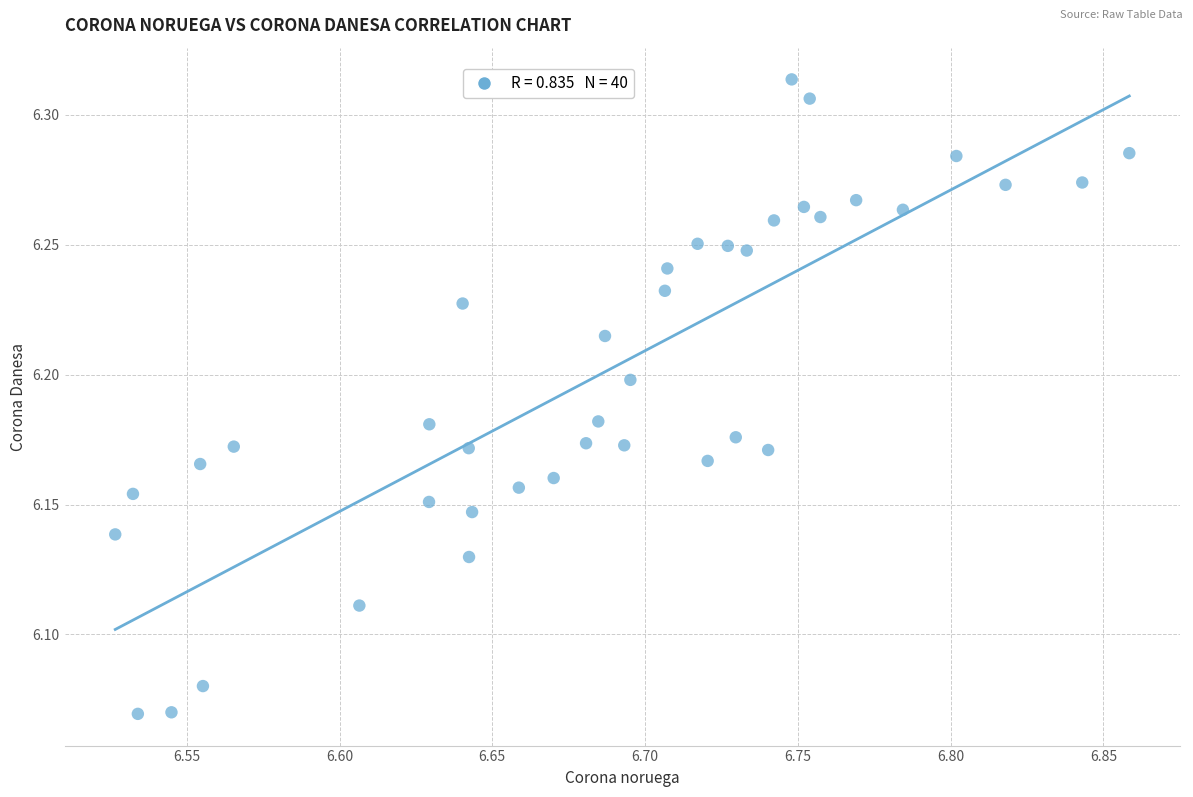

What is the range of X values (max minus min)?

0.3